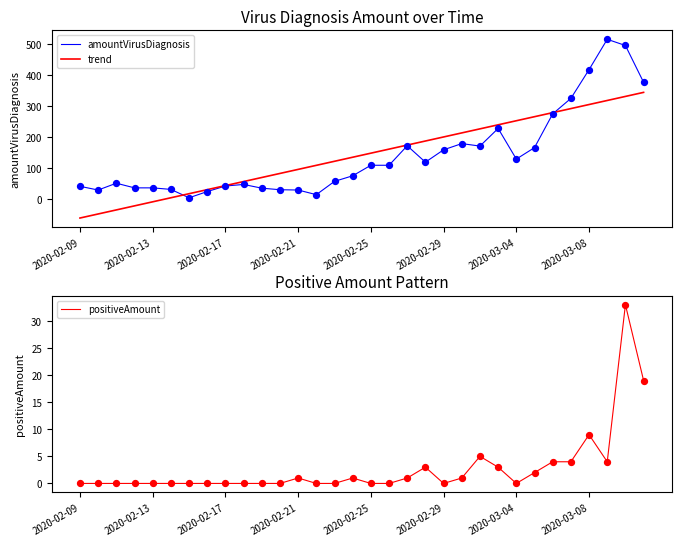

What is the minimum value for trend?

-62.5